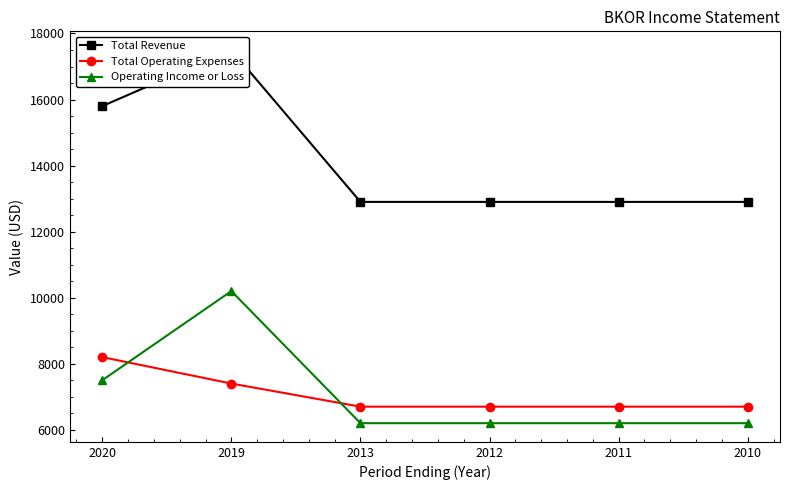

At which category is the sum across all series the highest?

2019